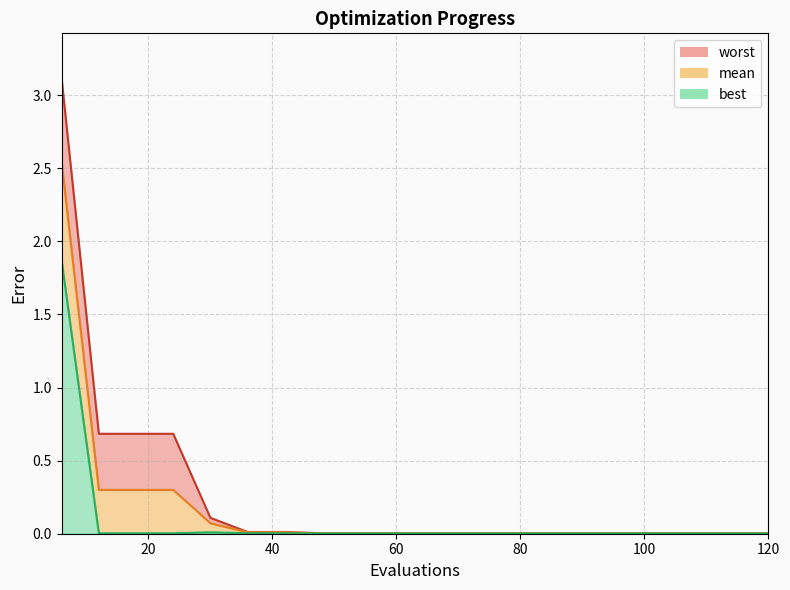

Does the chart display data point markers on the line(s)?

No